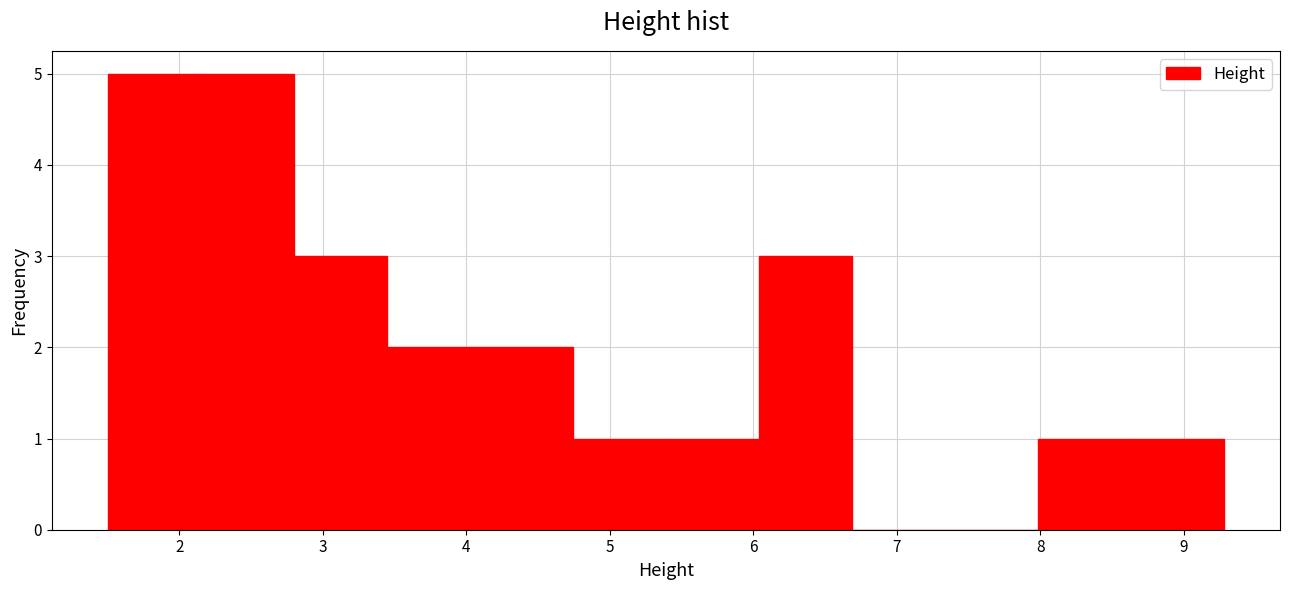

Reading left to right, transcribe this chart: for each bar, give the range it covers on the x-axis and its height. Neither the bar edges nor the heights are printed on the chart, so give them approximately, as read against the axes.

1.5 to 2.1: 5
2.1 to 2.8: 5
2.8 to 3.4: 3
3.4 to 4.1: 2
4.1 to 4.7: 2
4.7 to 5.4: 1
5.4 to 6.0: 1
6.0 to 6.7: 3
6.7 to 7.3: 0
7.3 to 8.0: 0
8.0 to 8.6: 1
8.6 to 9.3: 1